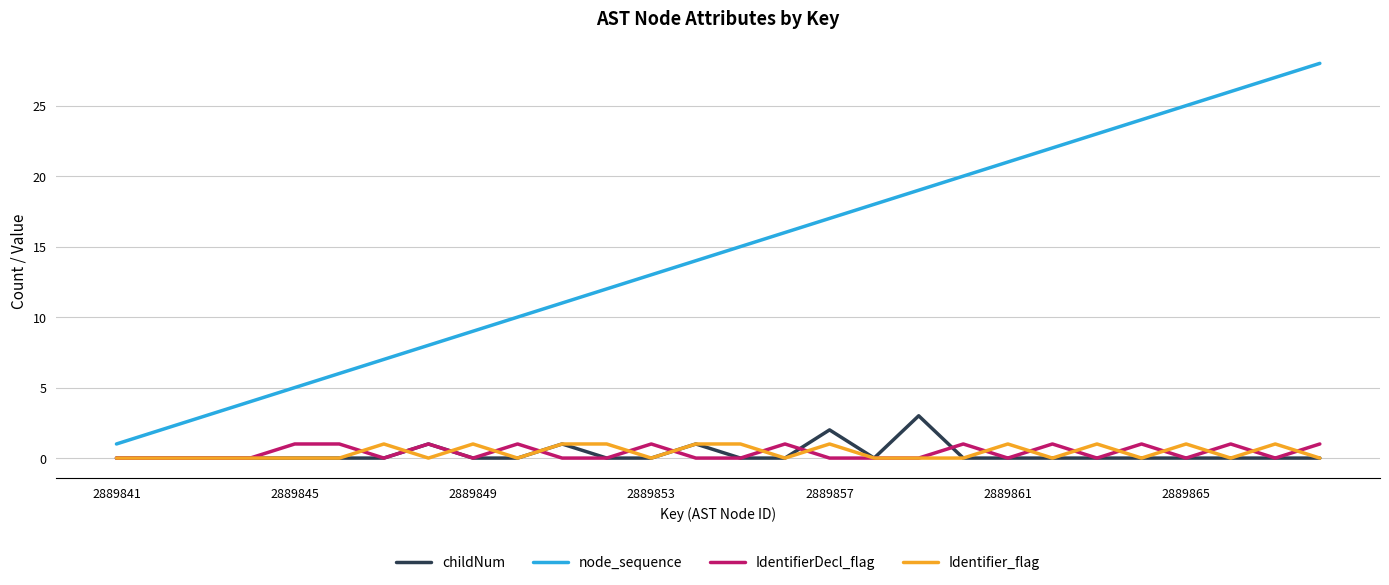

True or false: Identifier_flag and node_sequence cross at least once.

False